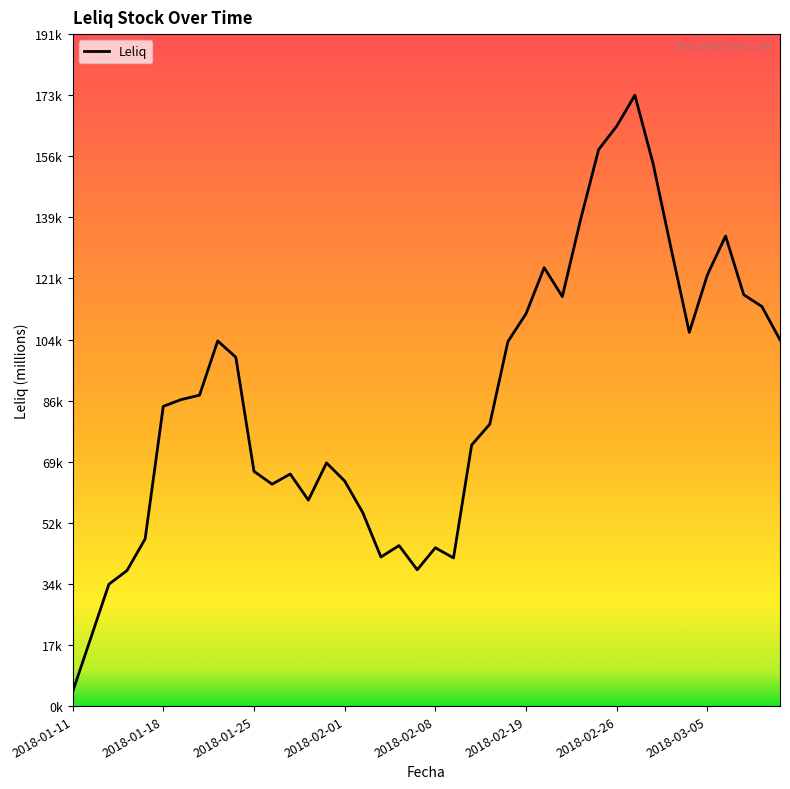

Is this an area chart (filled region under the line)?

No